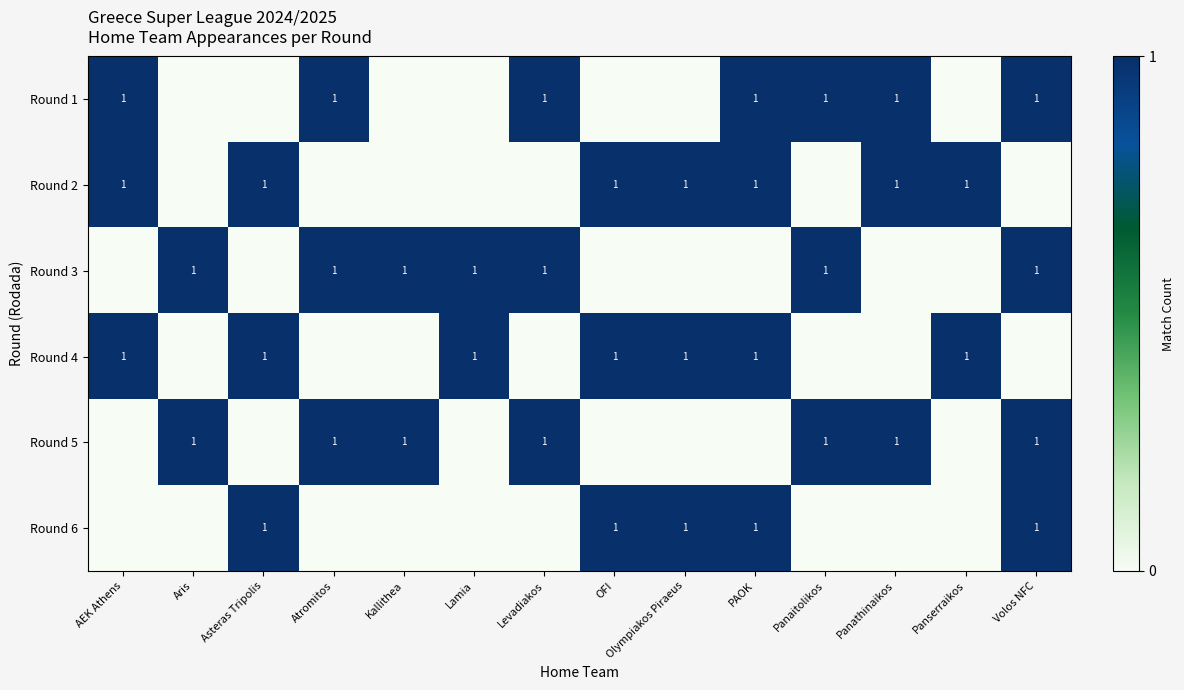

The Round 2 series shows 2 at Panathinaikos. True or false?

False